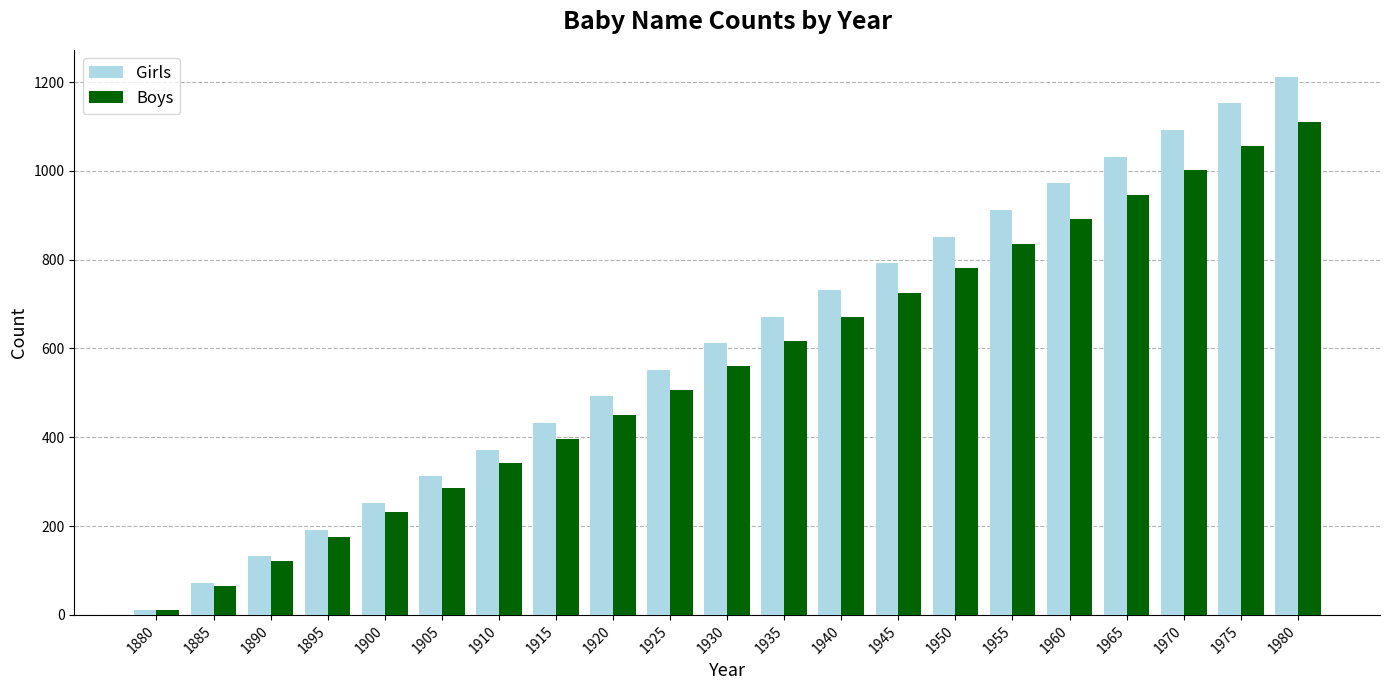

What is the sum of the Boys values at 1965 and 1920?

1397